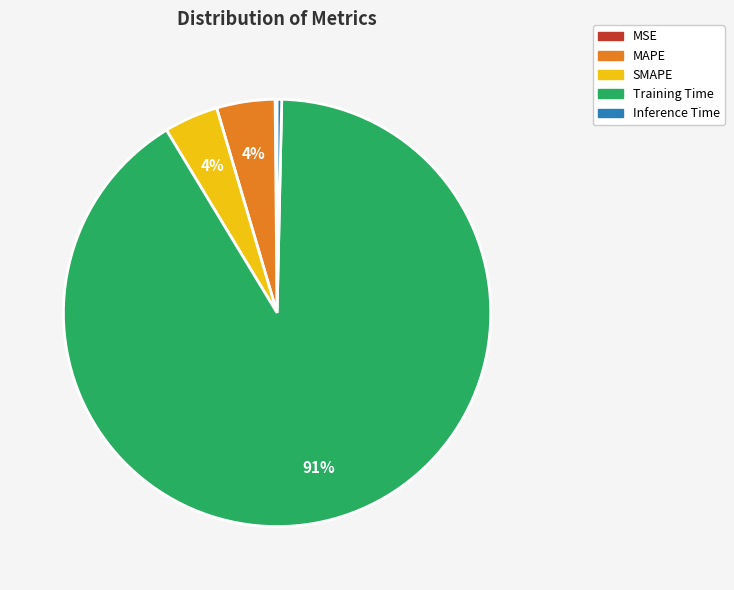

What is the largest slice in the pie chart?

Training Time